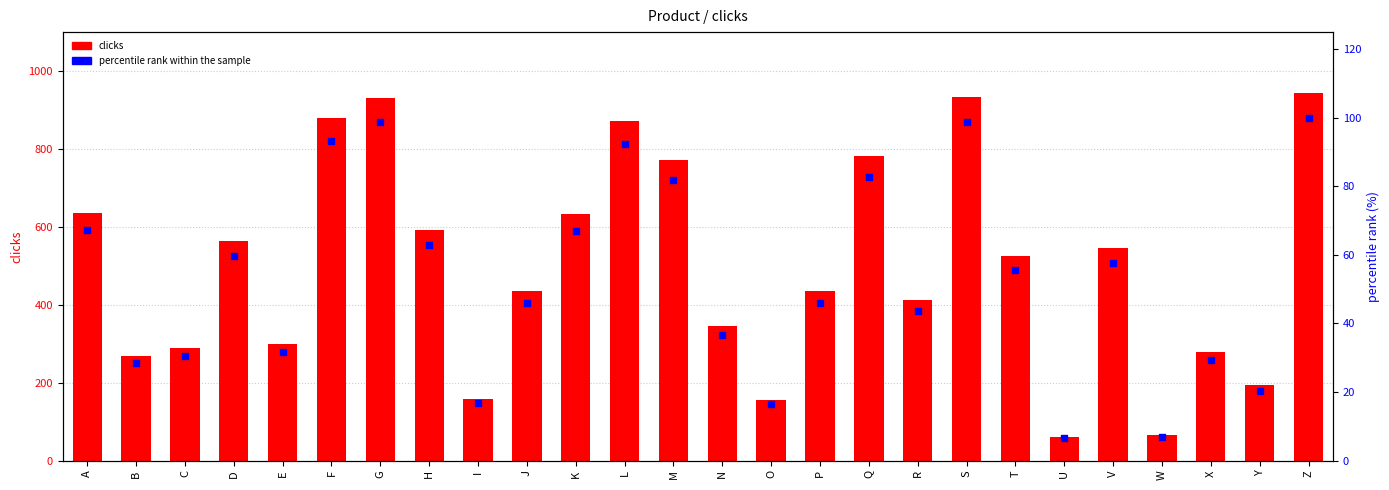

At how many categories does at least one series exceed 260?

21